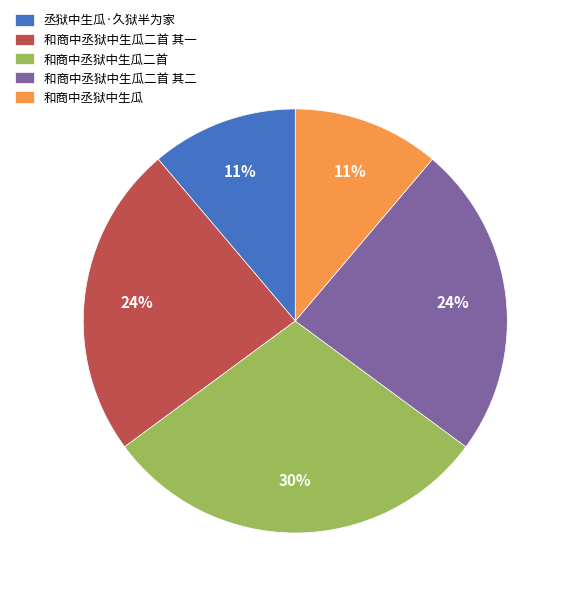

To the nearest percent, what is the difference between the 和商中丞狱中生瓜二首 and 和商中丞狱中生瓜 slice percentages?

19%